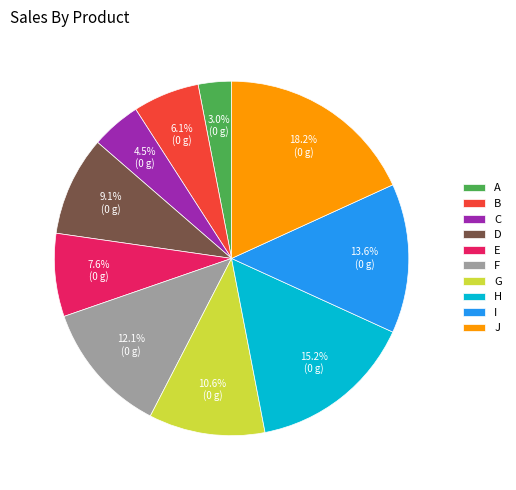

Combined, do F and E account for over 50%?

No